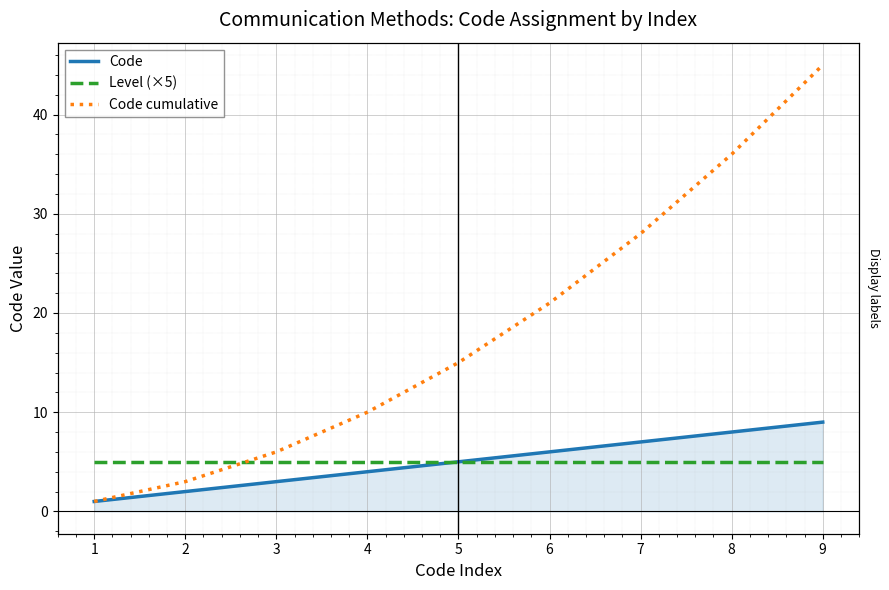

True or false: Code cumulative has a value of 28 at 7.

True